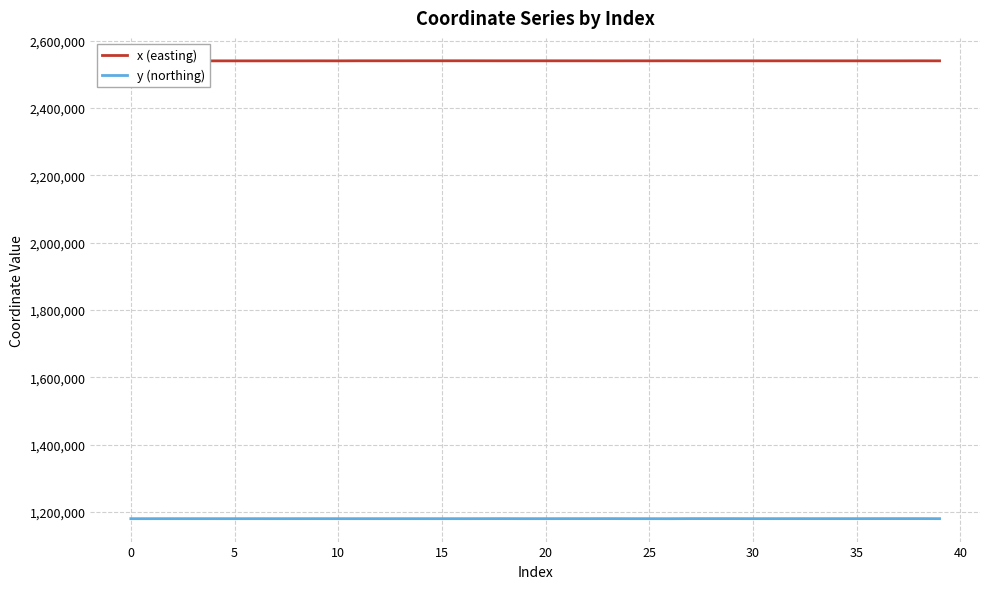

True or false: x (easting) and y (northing) cross at least once.

False